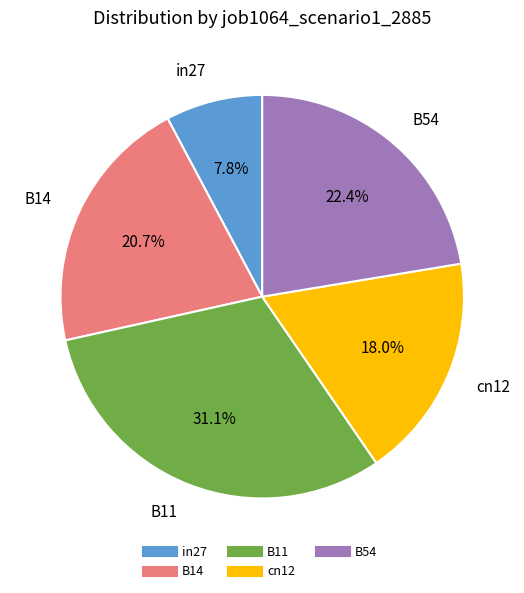

Which category has the biggest portion of the pie?

B11